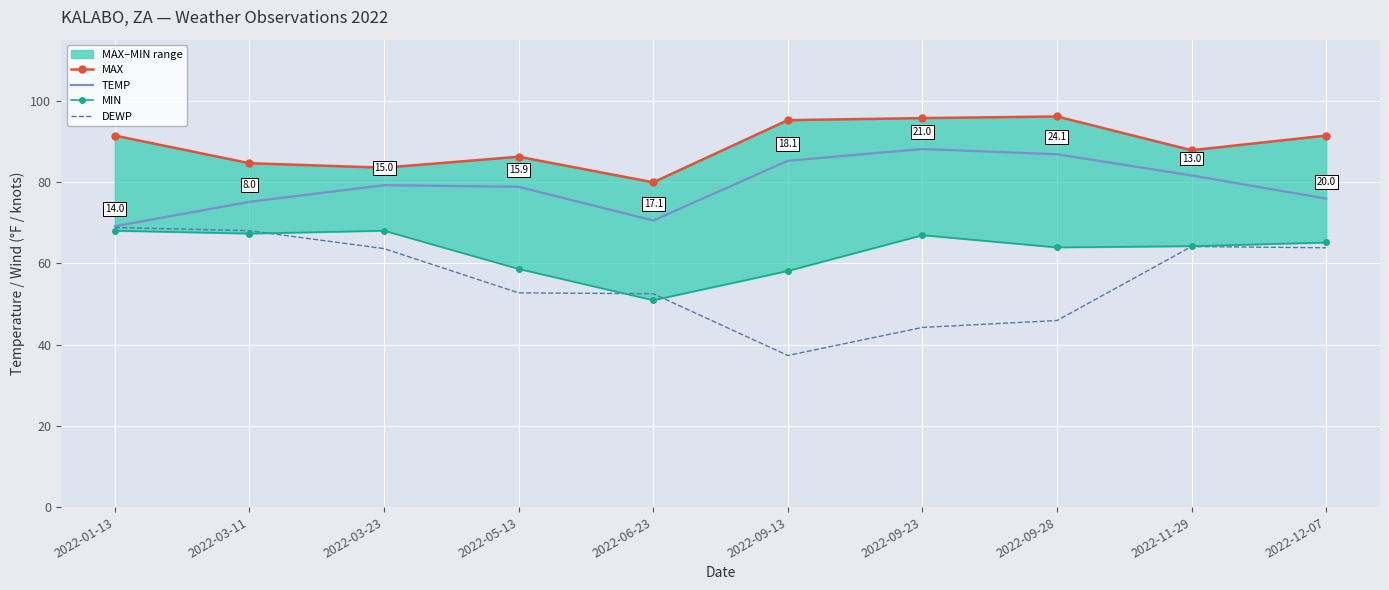

What is the total value across all series at 2022-03-23?

294.3